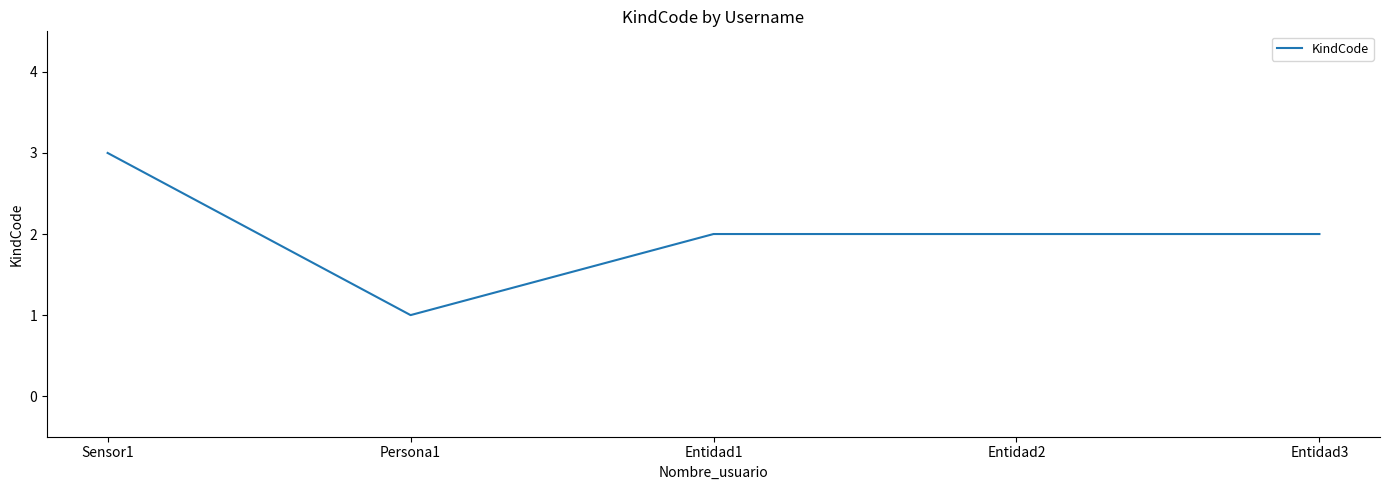

What is the sum of all values?

10